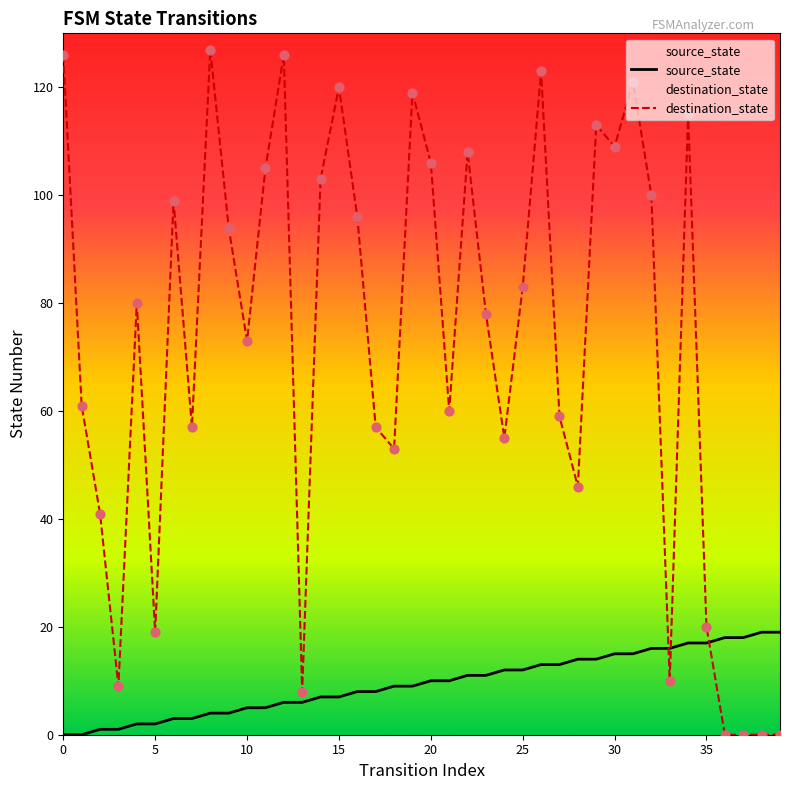

What is the total value across all series at 23?

89